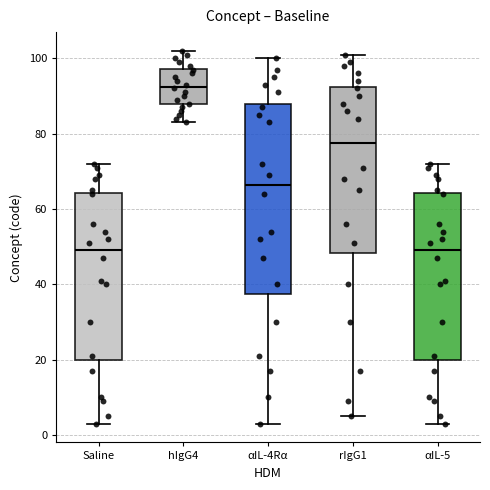

Reading left to right, transcribe this box plot: for each box, give where its median line is, the range the box spans, and where its two whiskers end, as read against the y-axis. The values are not printed on the chart, so give them approximately, as read against the axis.

Saline: median 50, box 20 to 64, whiskers 4 to 72
hIgG4: median 92, box 88 to 98, whiskers 84 to 102
αIL-4Rα: median 66, box 38 to 88, whiskers 4 to 100
rIgG1: median 78, box 48 to 92, whiskers 6 to 102
αIL-5: median 50, box 20 to 64, whiskers 4 to 72